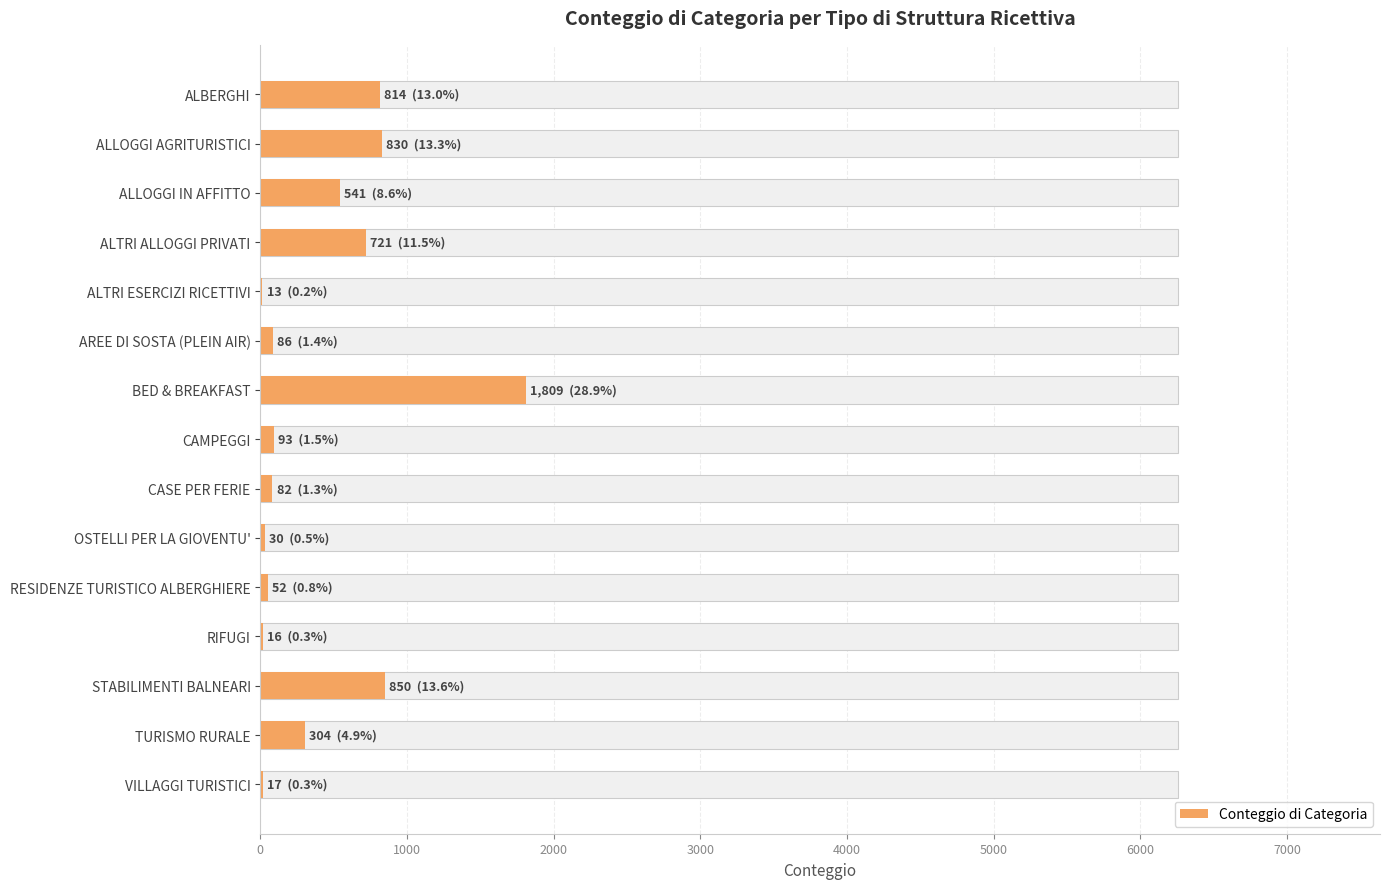

Count the number of values greater than 93.

7